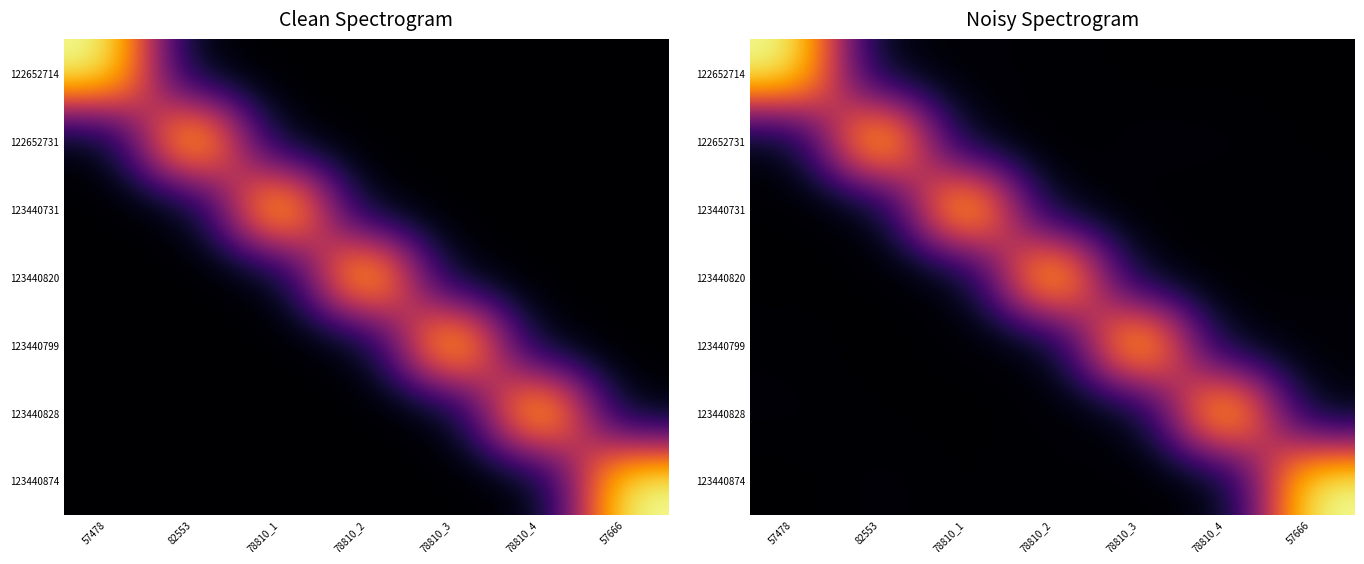

What is the total value across all series at 57478?

422175.2